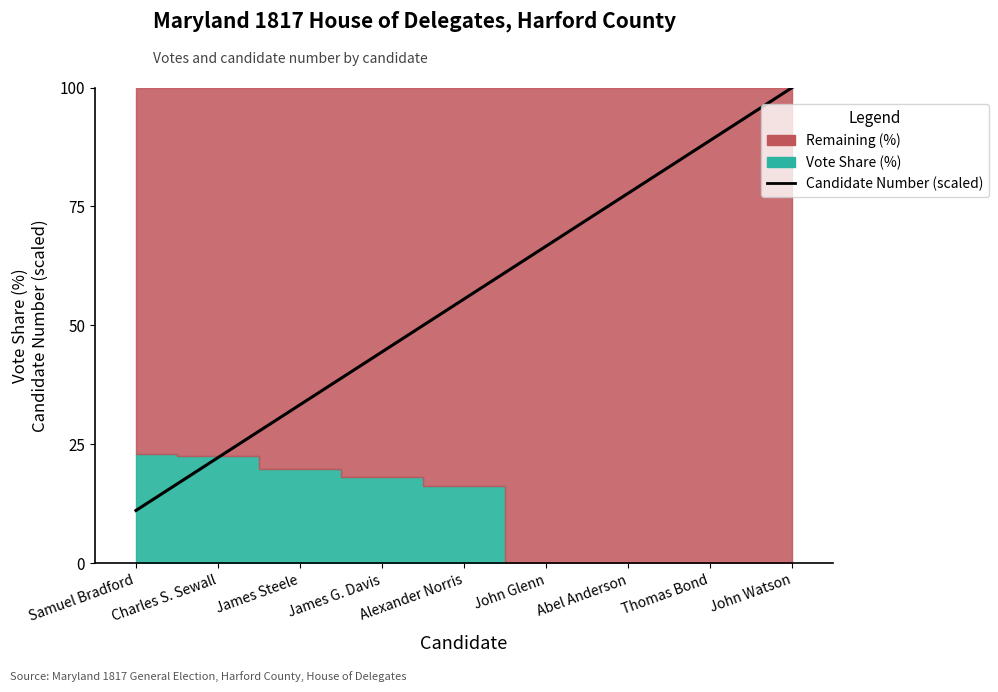

What is the greatest value displayed?

100.0